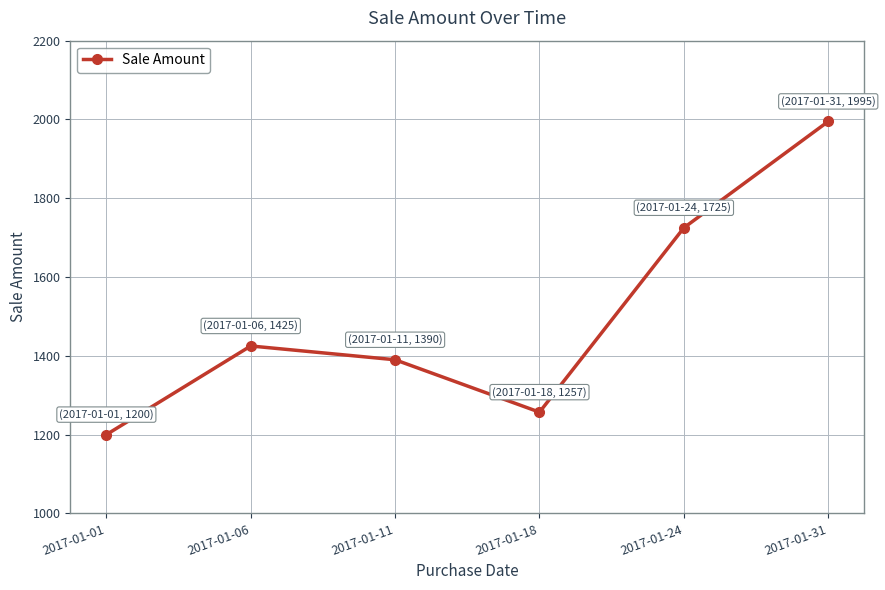

What is the ratio of the value at 2017-01-24 to the value at 2017-01-06?

1.2